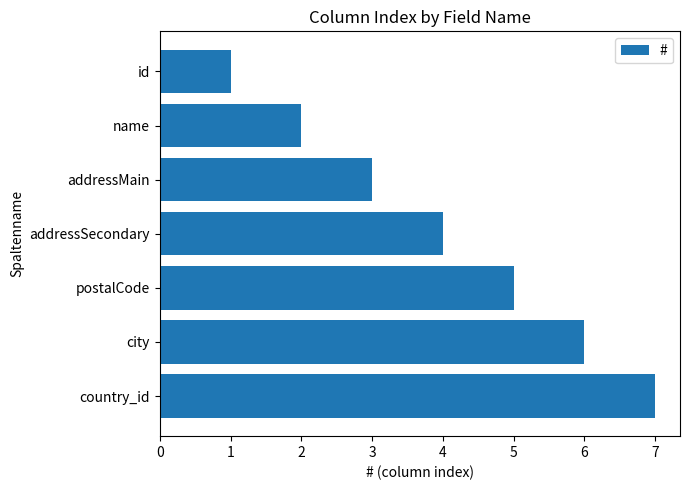

The value at city is 6. True or false?

True